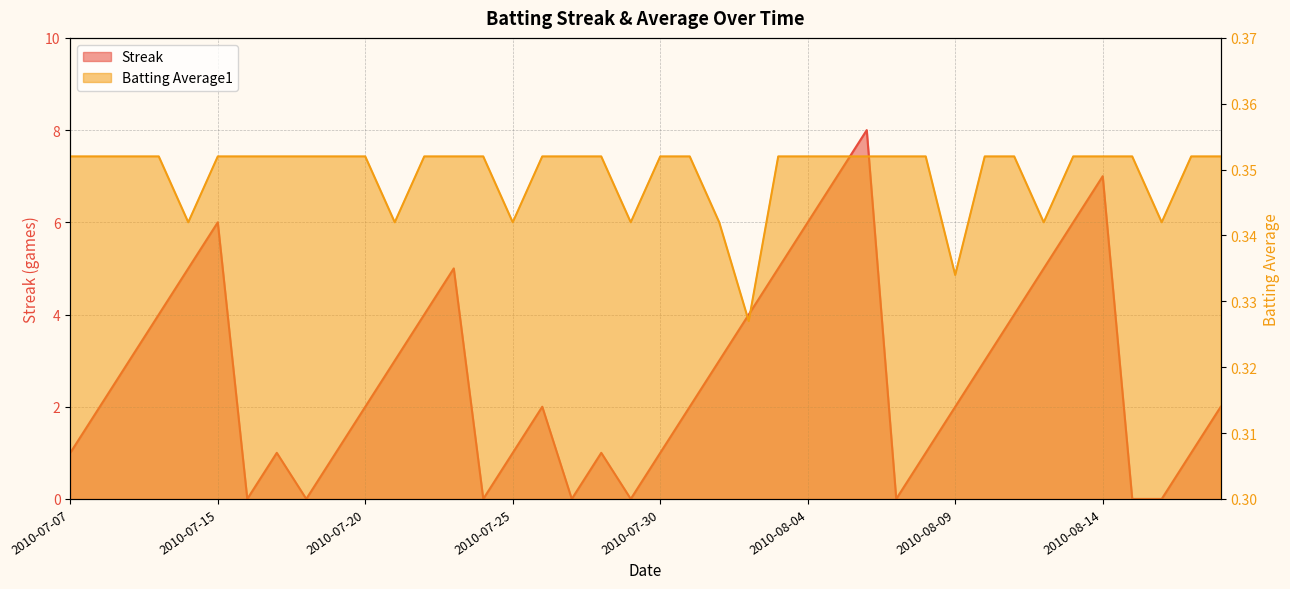

What position from the left is 2010-07-08?

2